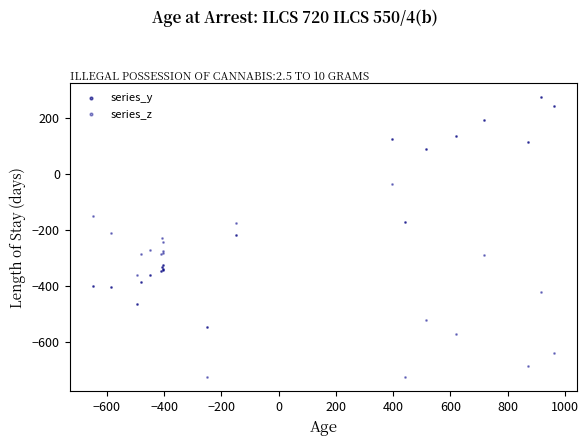

In the series_y series, what Y value is closest to -136?

-173.1